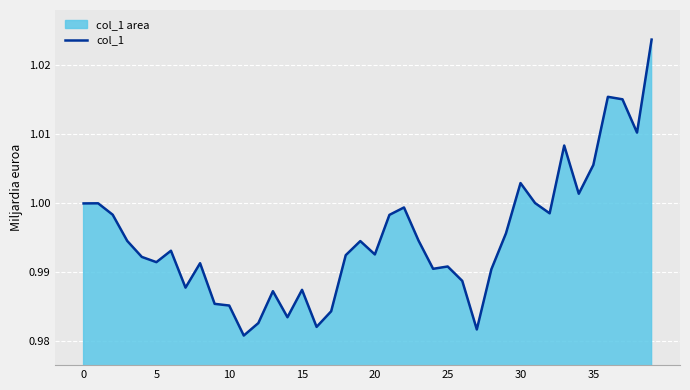

What is the value of the 11th point from the left?

1.0